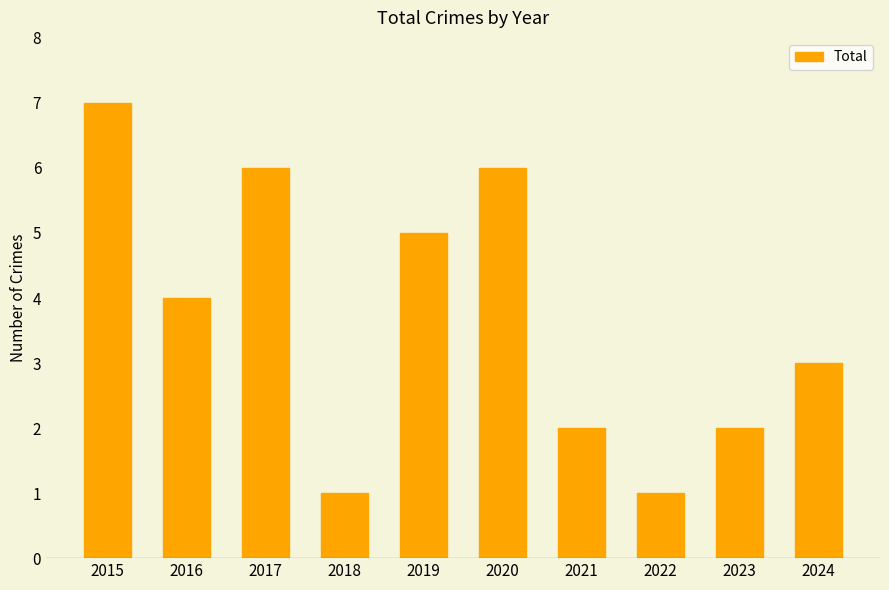

At which label is the value closest to 4?

2016